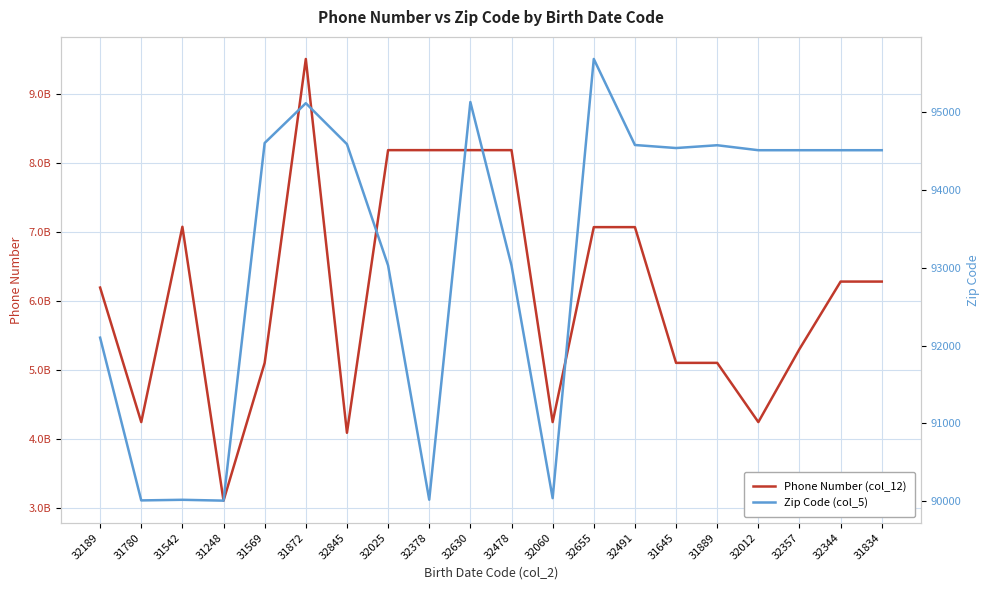

In Phone Number (col_12), how many points are higher than both neighbors (excluding endpoints)?

5